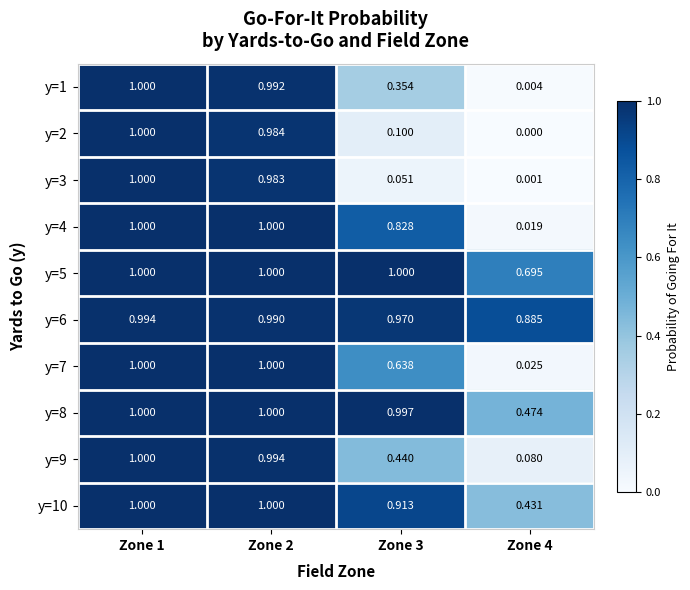

Which label corresponds to the smallest value in the chart?

Zone 4